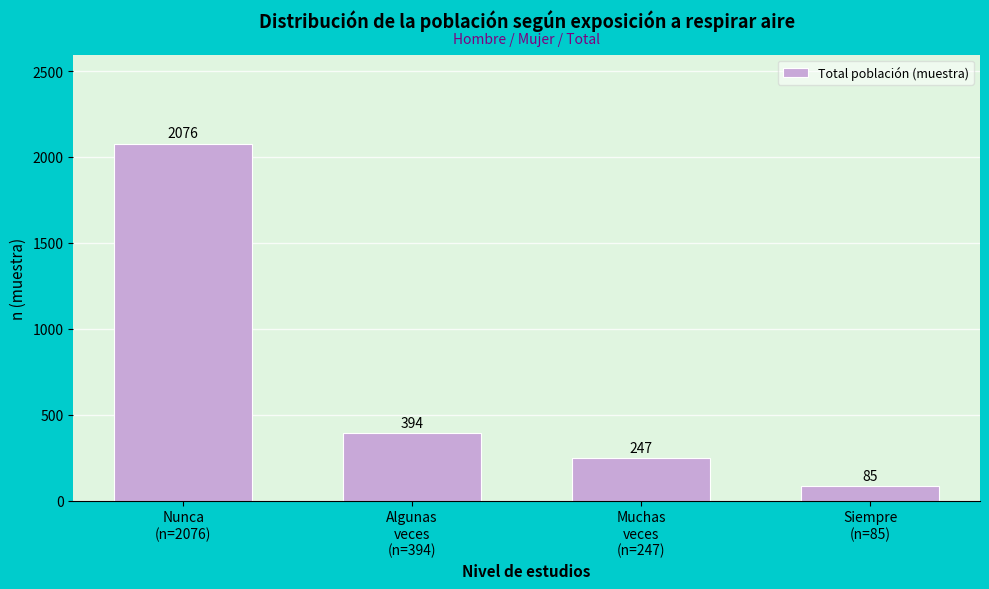

Reading left to right, list all the values displayed in this chart.

2076	394	247	85